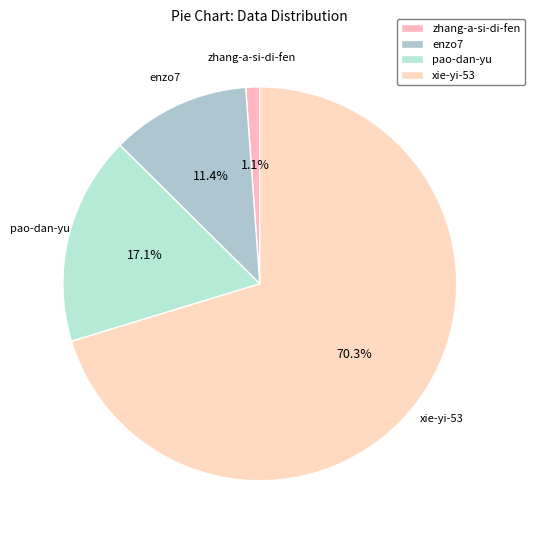

How many segments does this pie chart have?

4